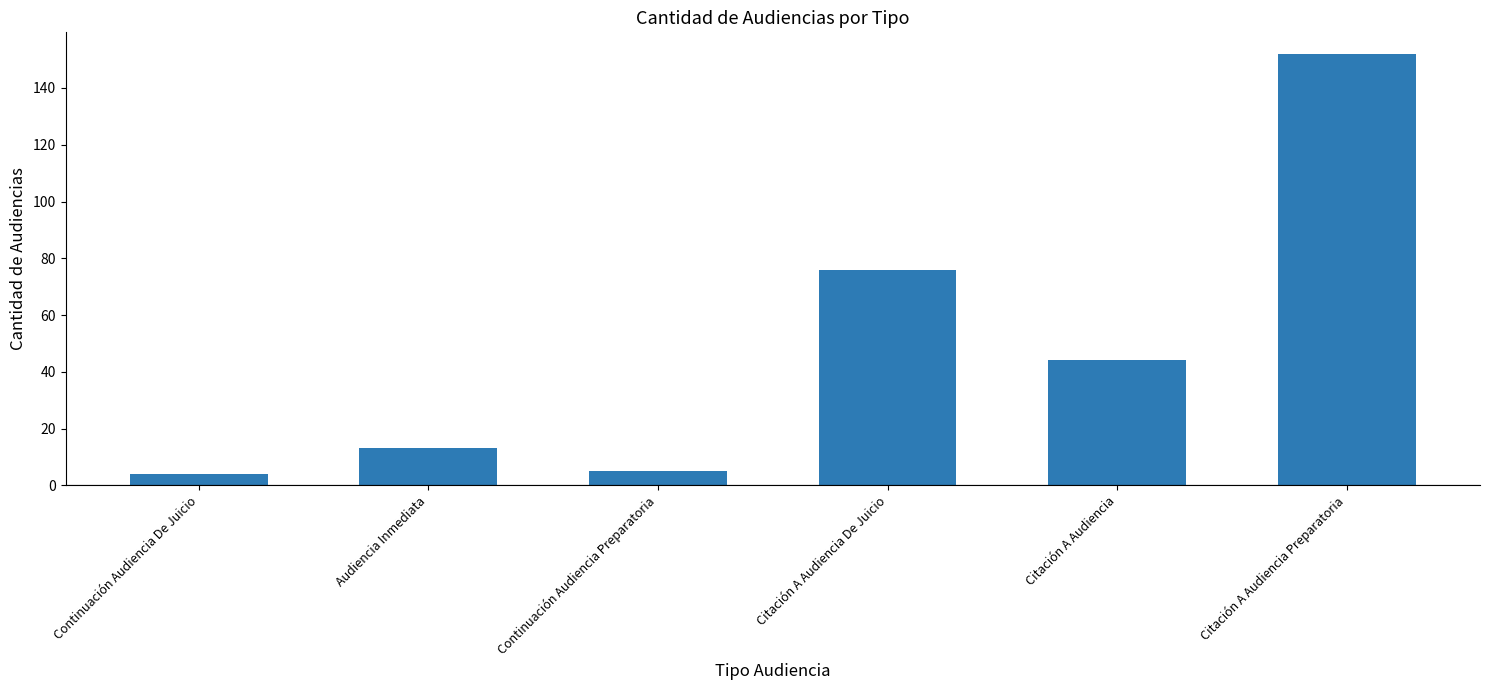

What is the sum of all values?

294